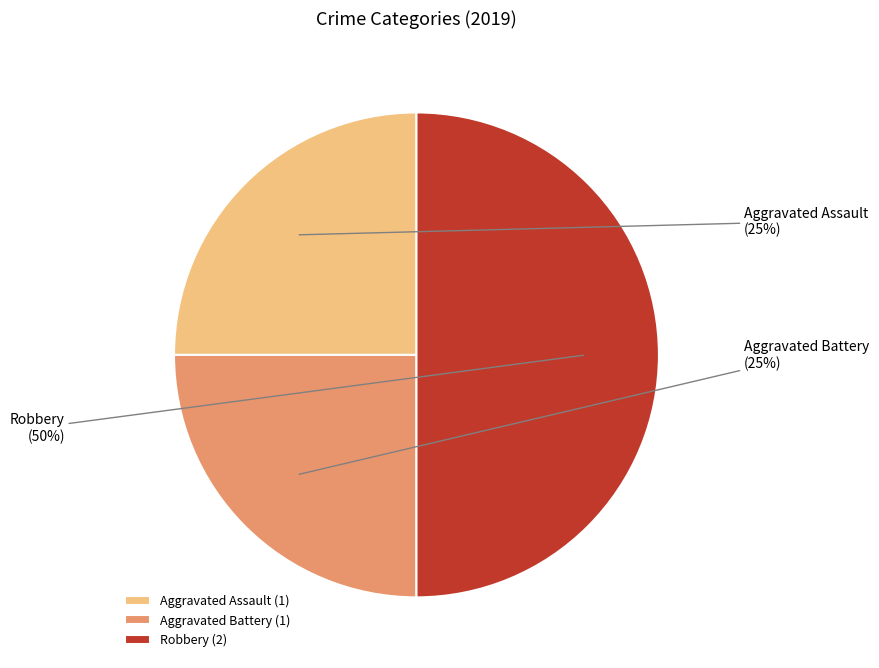

Do Aggravated Battery and Robbery together represent more than half of the pie?

Yes